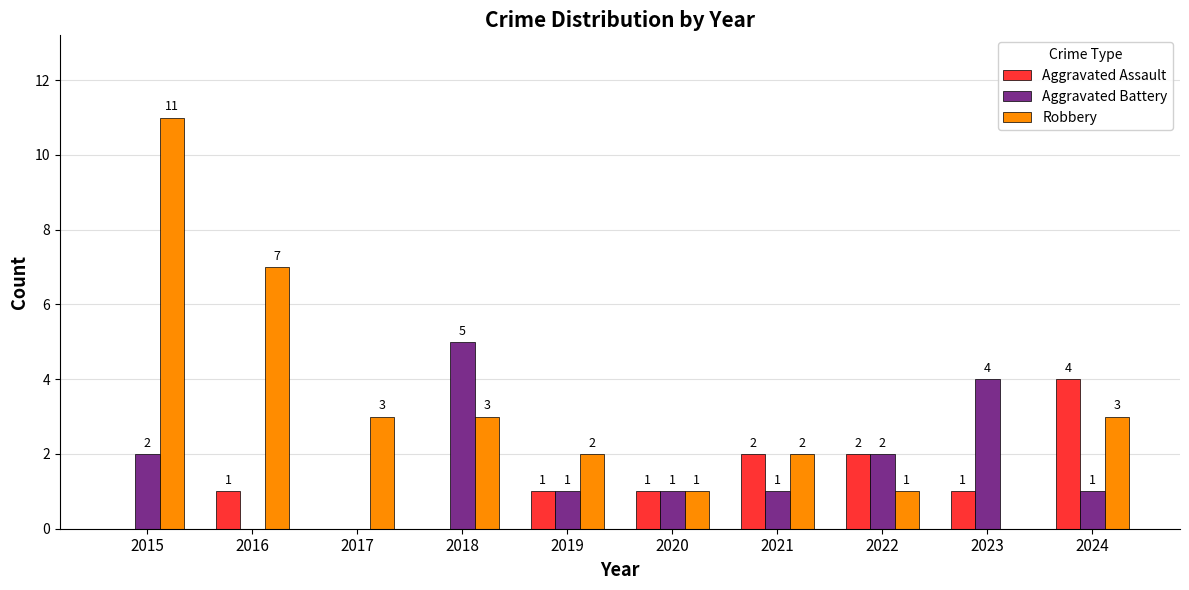

How many positive values does the Aggravated Battery series have?

8